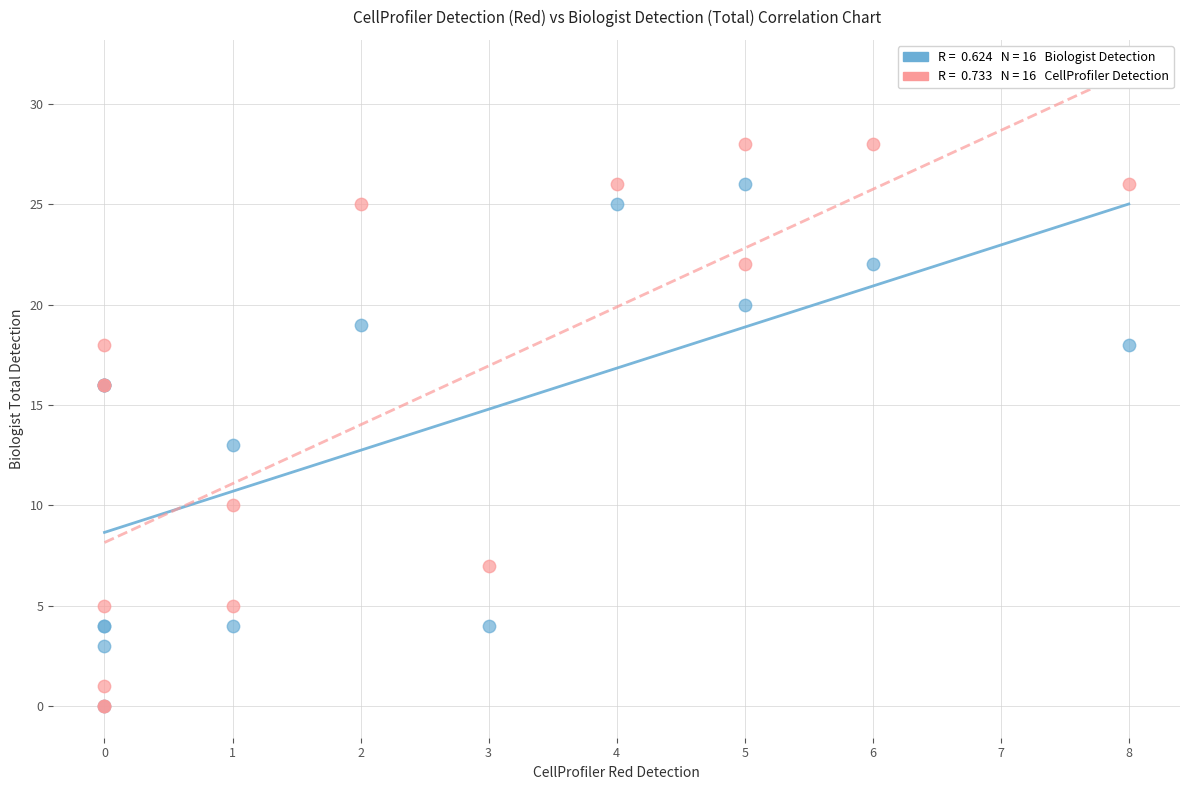

Across all series, what Y value is closest to 14?

13